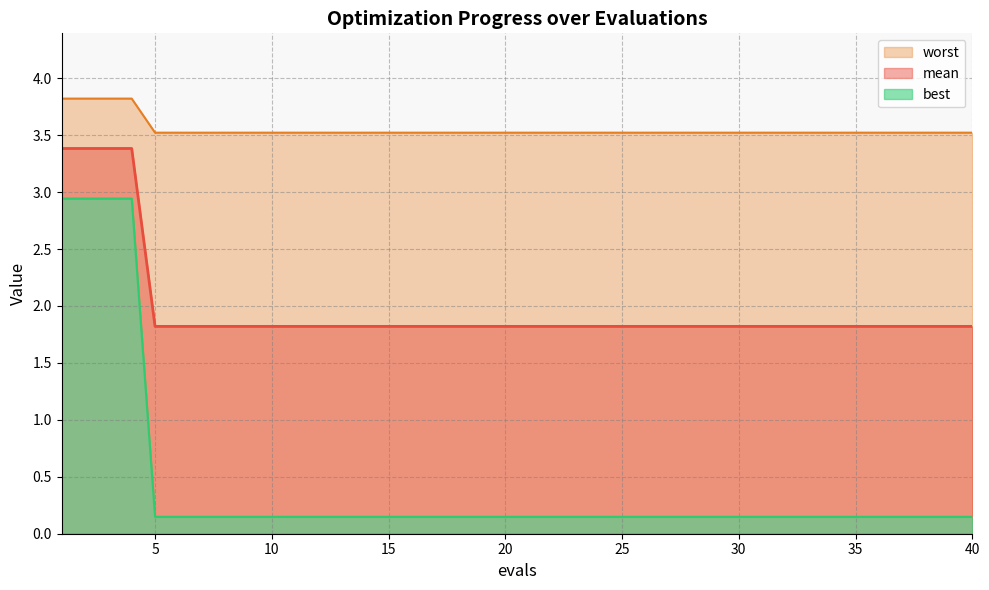

What is the total value across all series at 13?

5.5